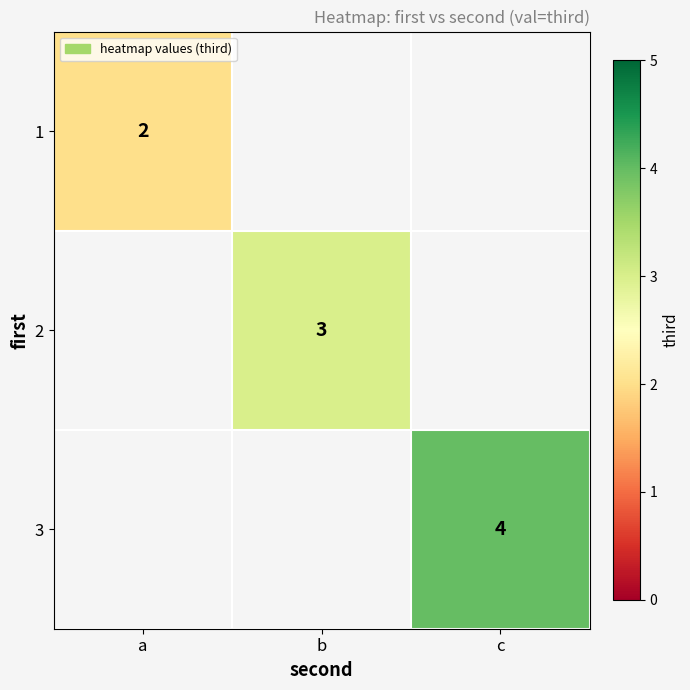

The 3 series shows 6 at c. True or false?

False